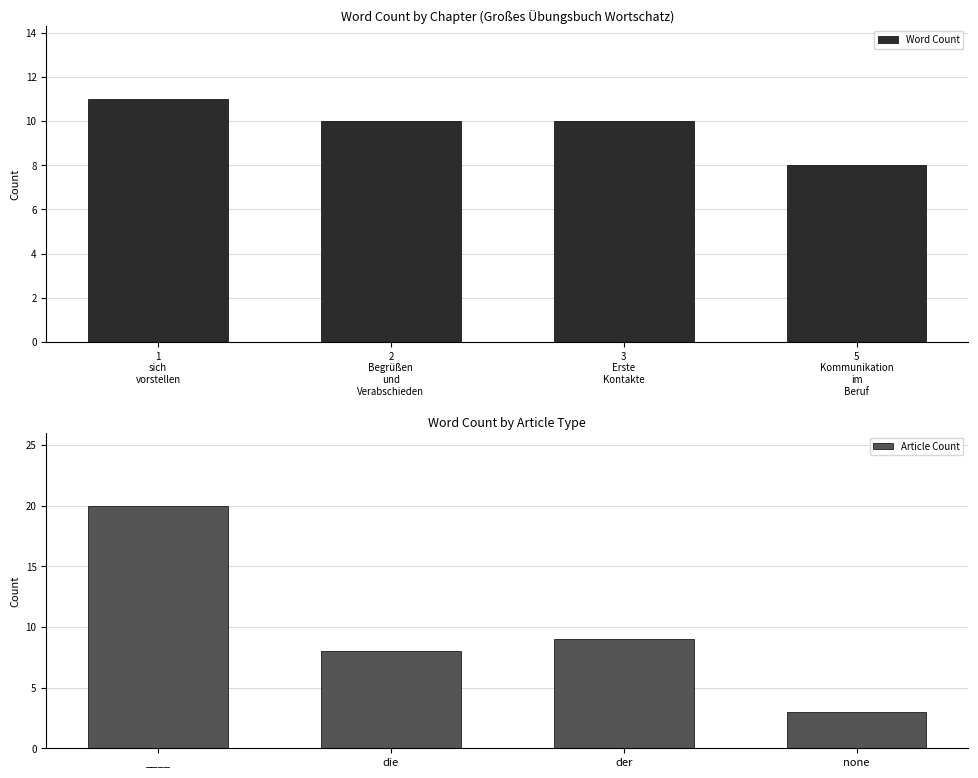

What is the maximum value for Word Count?

11